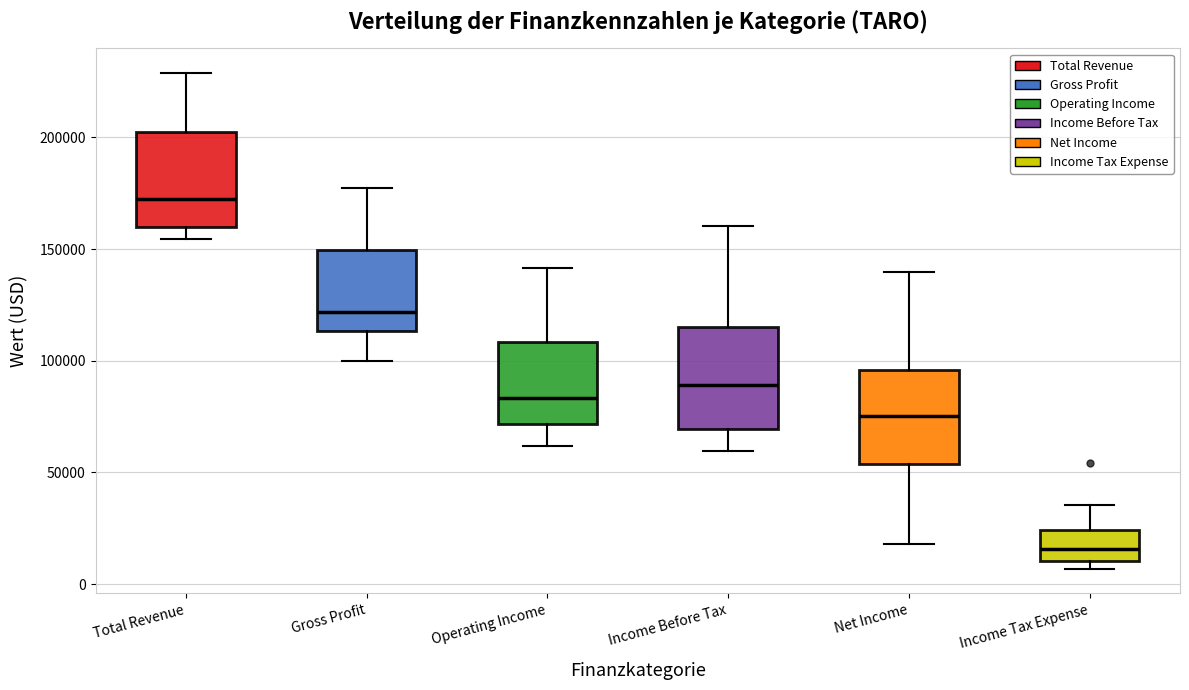

Where does the upper whisker of the box for Total Revenue end on the y-axis? The values are not printed on the chart, so give them approximately, as read against the axis.

230000